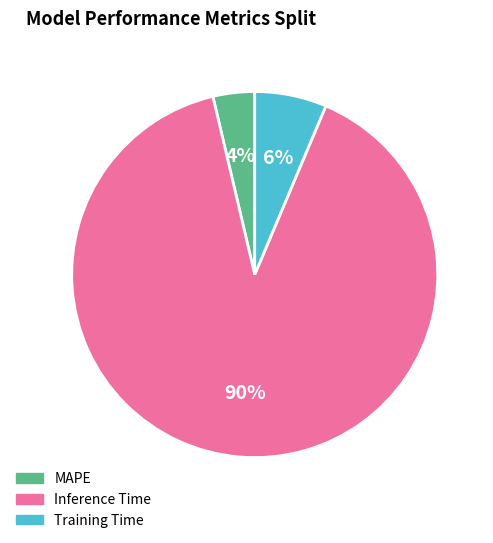

Is the sum of Inference Time and MAPE greater than half?

Yes